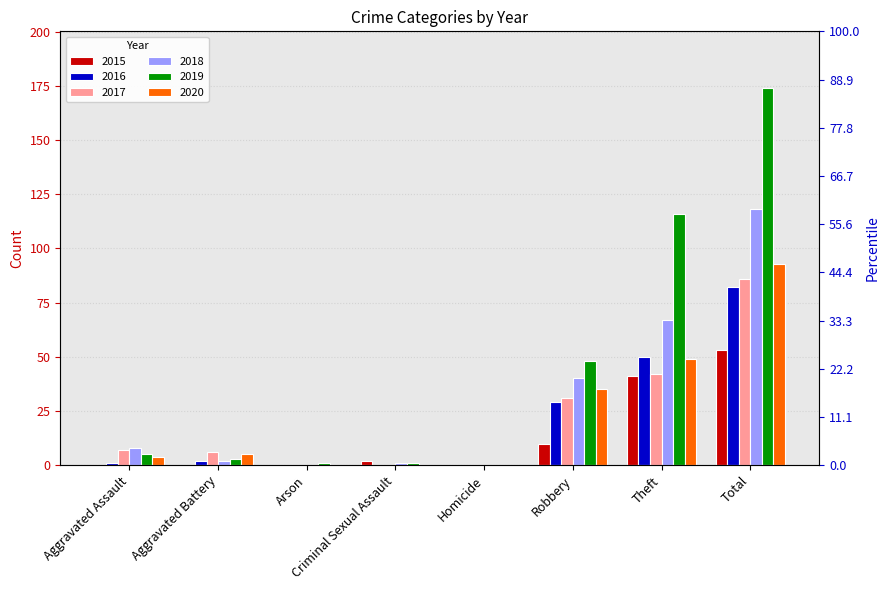

Is it true that 2020 equals 60 at Criminal Sexual Assault?

False